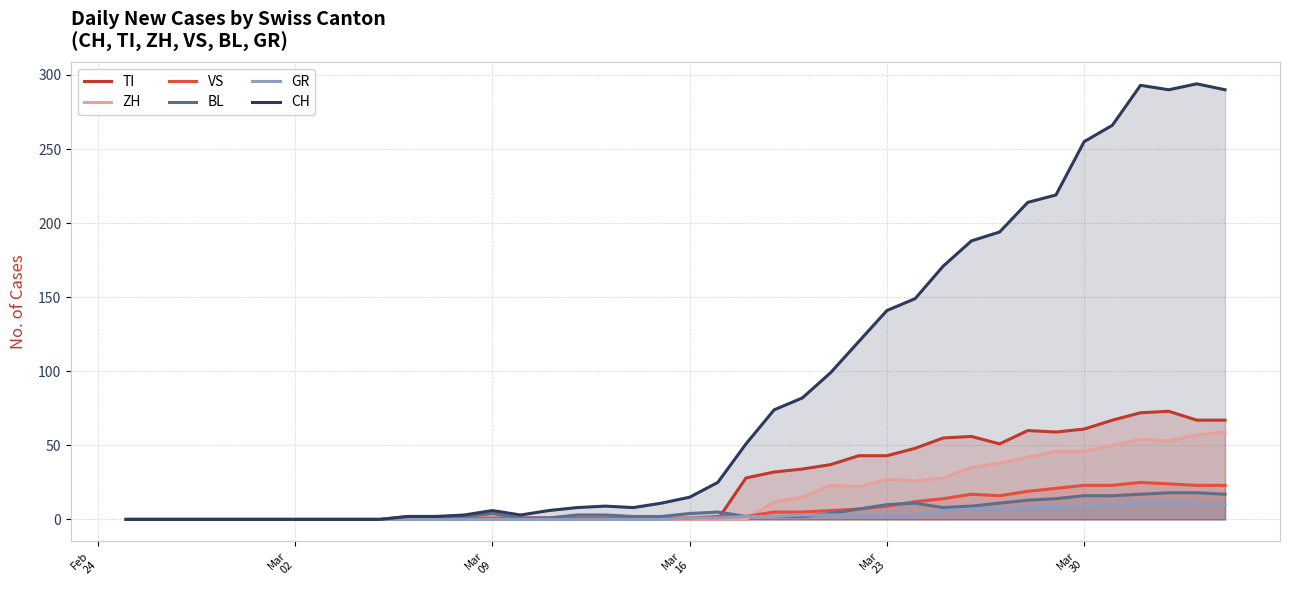

What is the sum of all TI values?

953